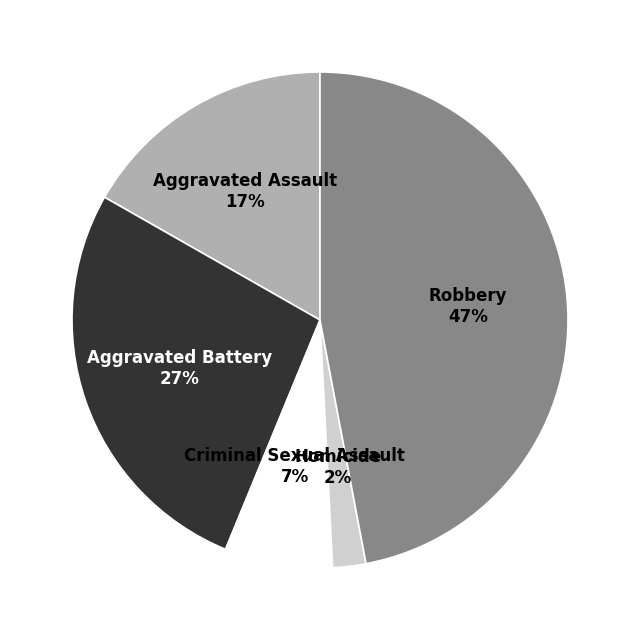

To the nearest percent, what is the difference between the largest and smallest slice percentages?

45%